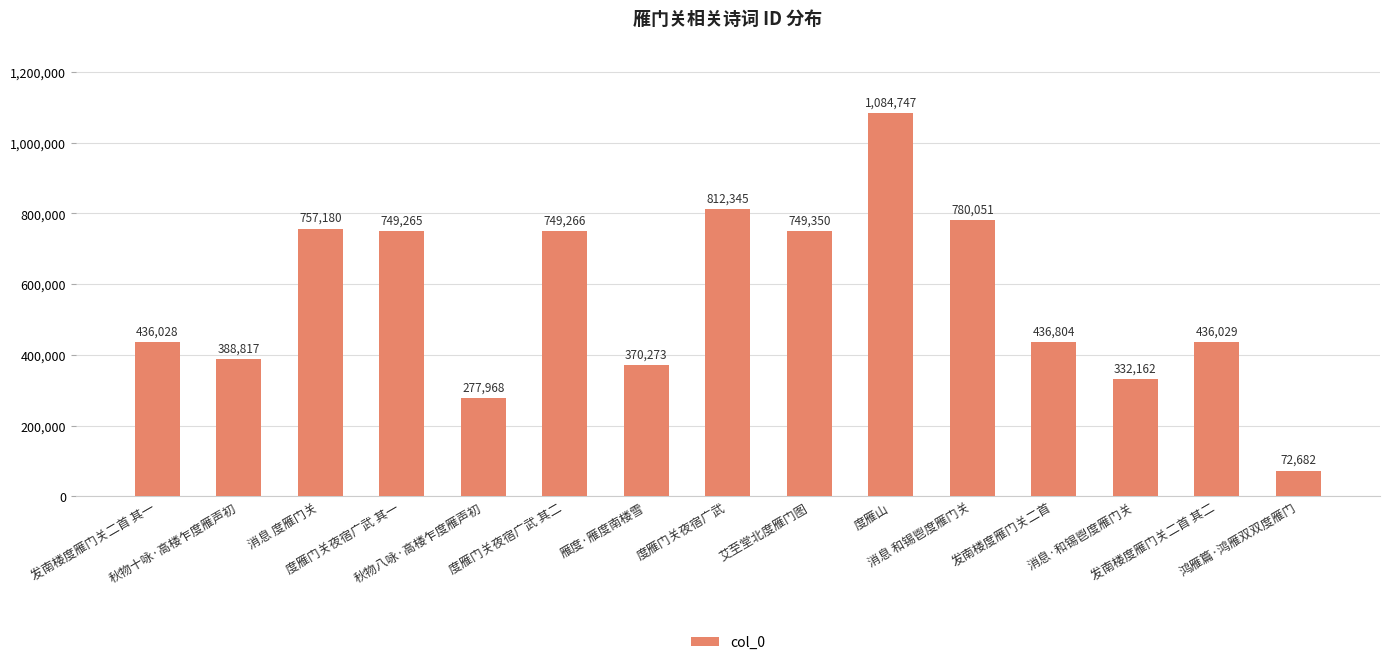

How many bars are there in total?

15